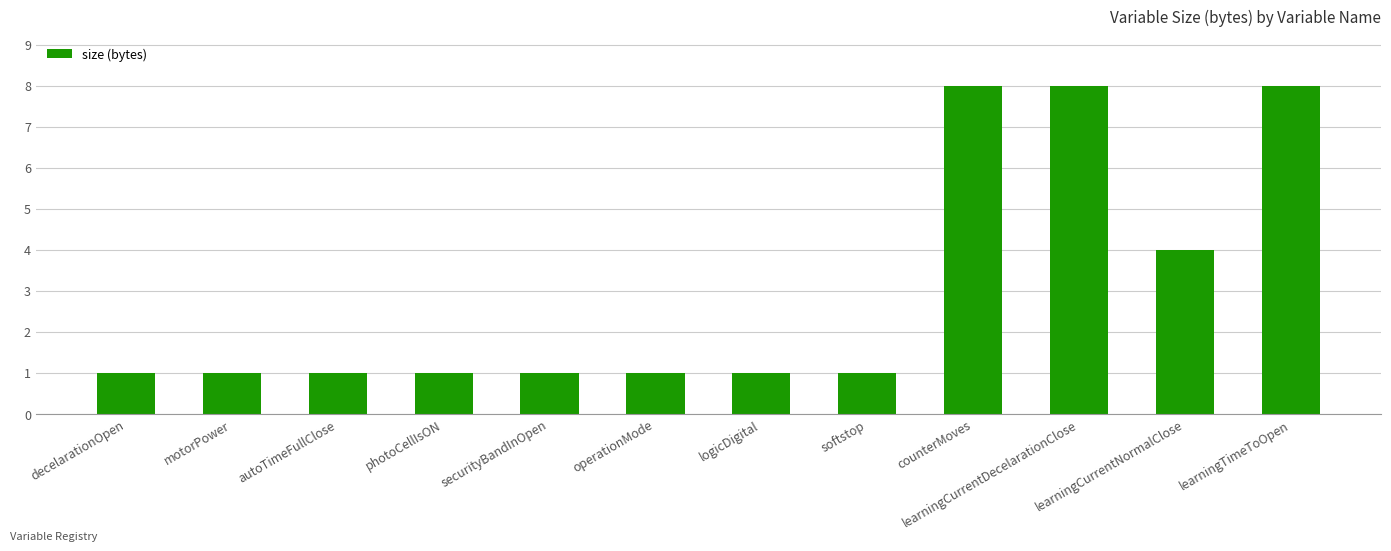

How many data points does each series have?

12